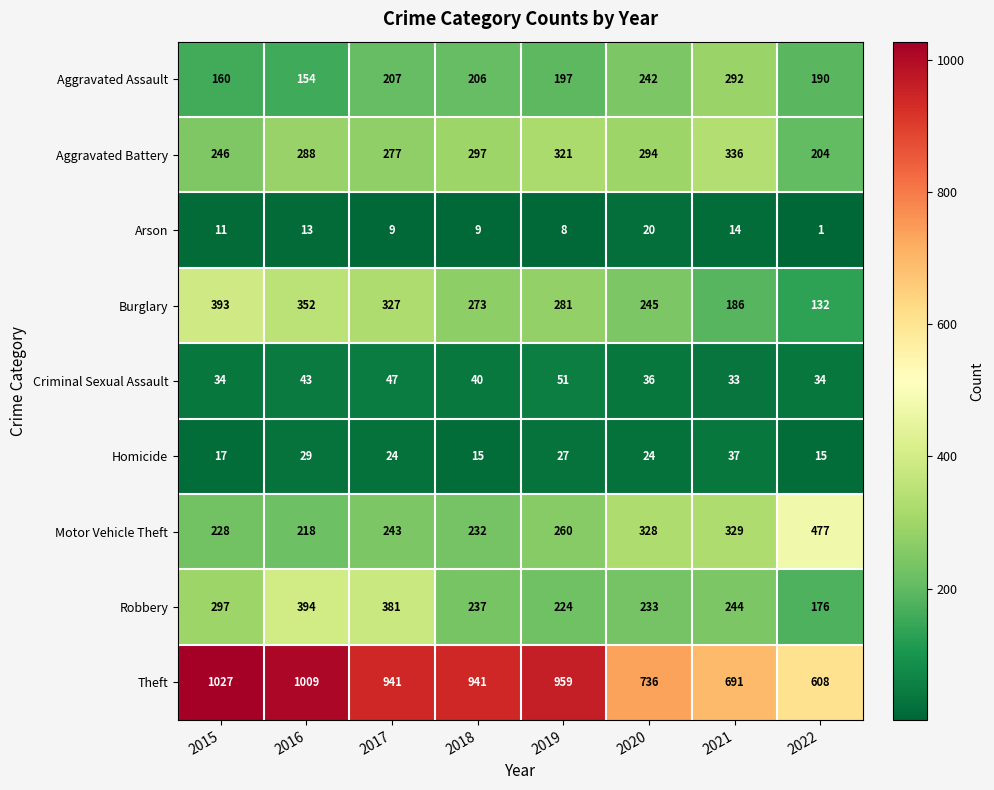

Which category has the lowest value across all series?

2022